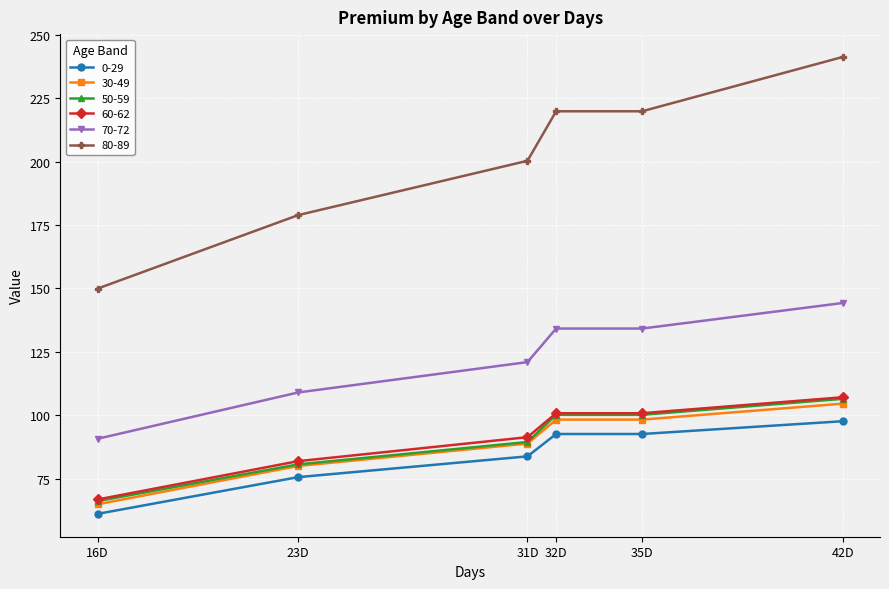

What is the difference between the 70-72 values at 23D and 32D?

25.2